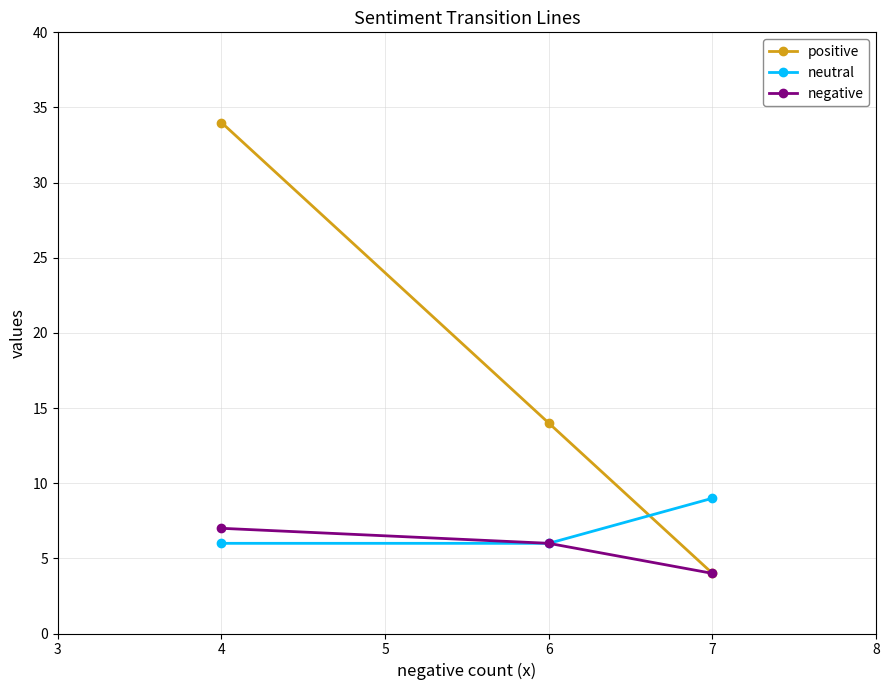

The negative series shows 7 at 4. True or false?

True